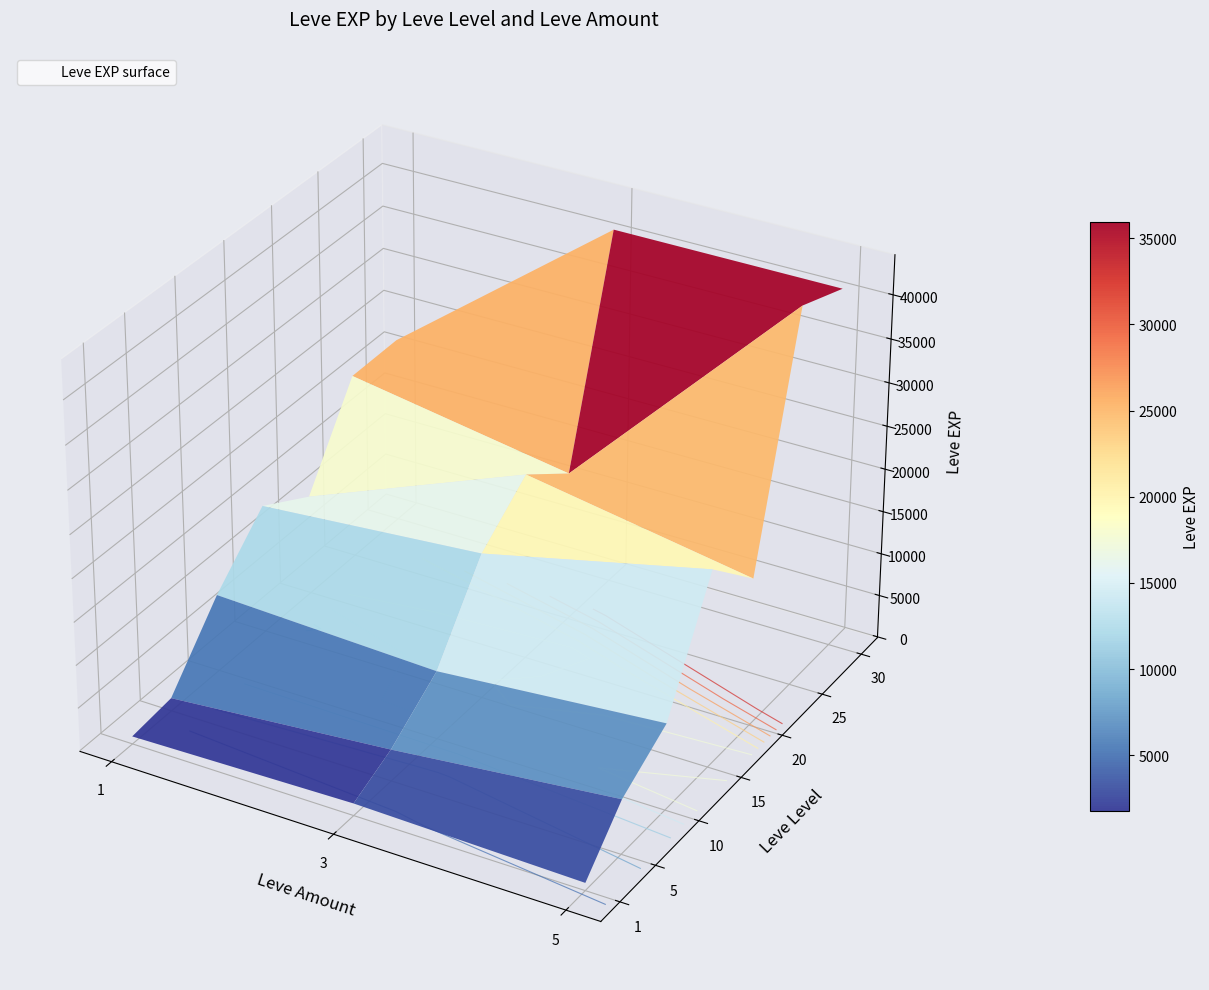

At how many categories does at least one series exceed 33058?

2